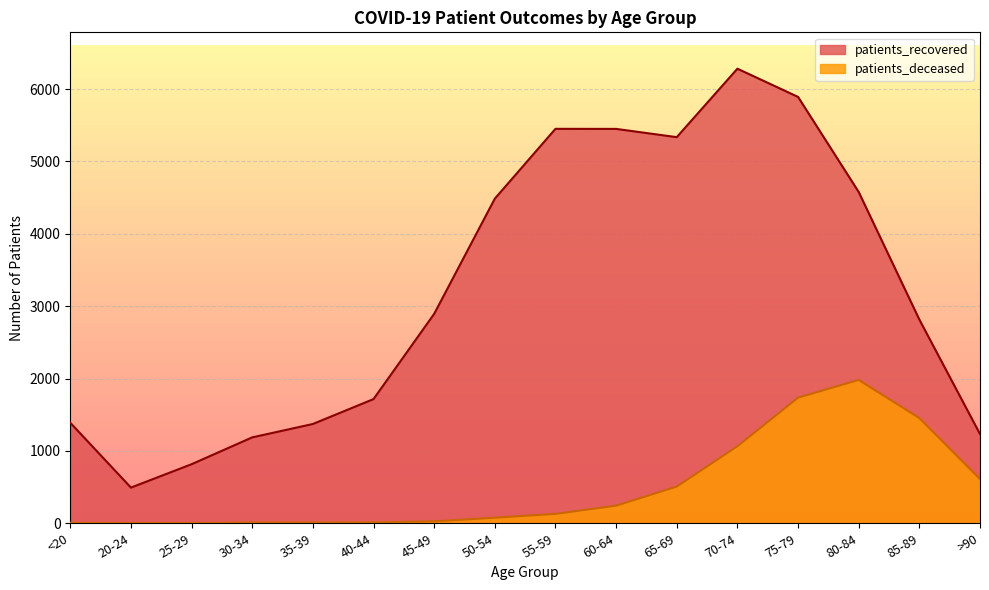

Which category has the lowest value in the patients_recovered series?

20-24